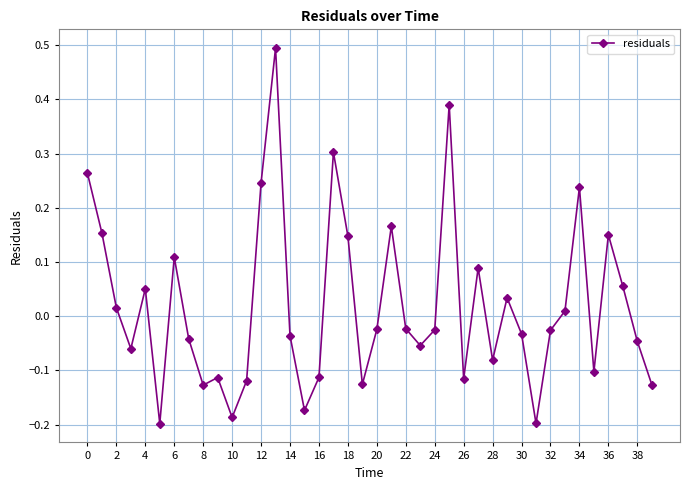

What is the difference between the maximum and minimum values?

0.7